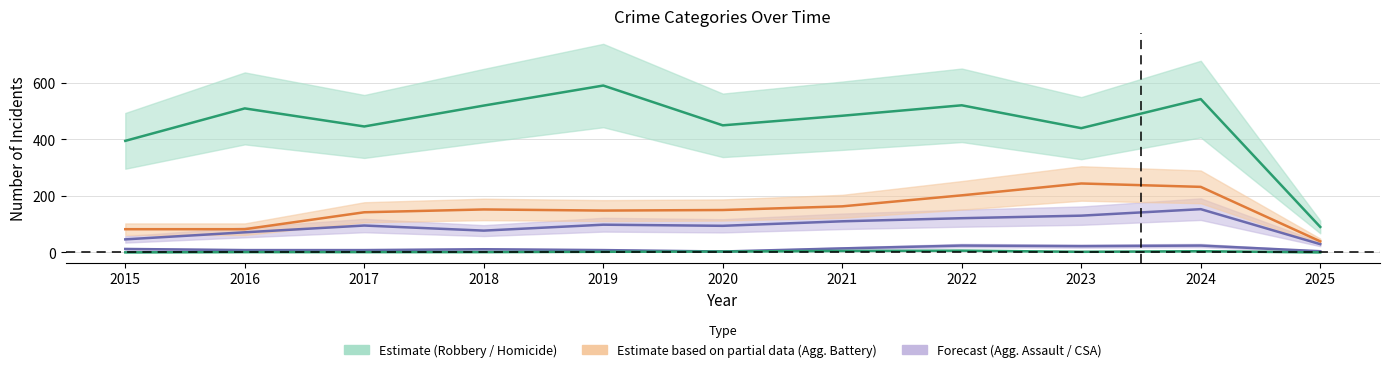

What is the difference between the Criminal Sexual Assault values at 2024 and 2021?

10